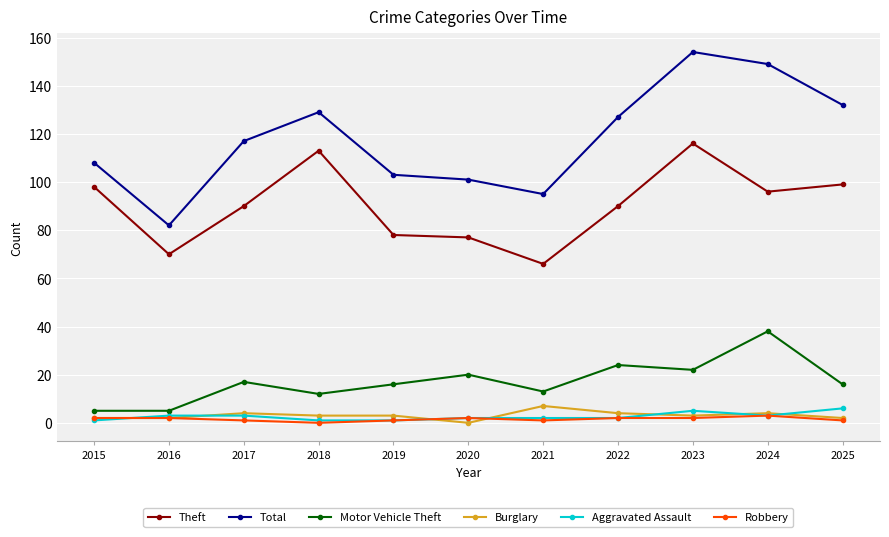

How many interior local peaks does the Total series have?

2